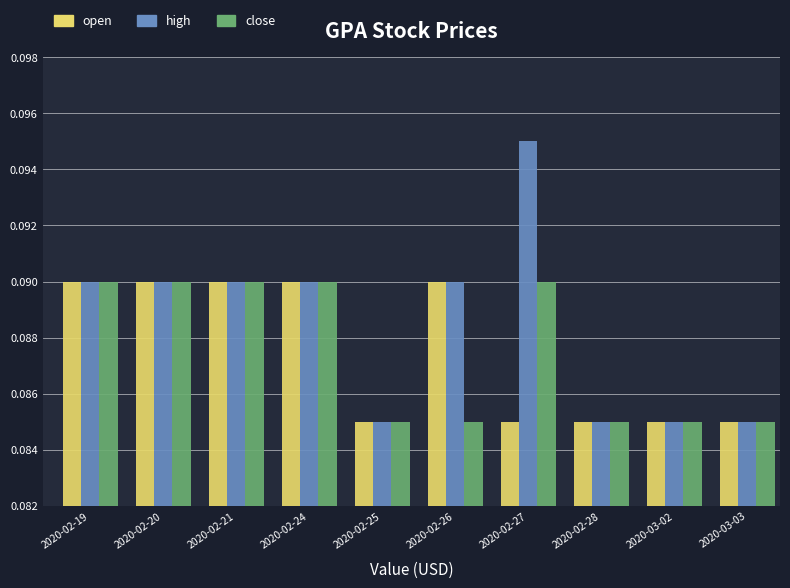

How many high values are between 0 and 1?

10